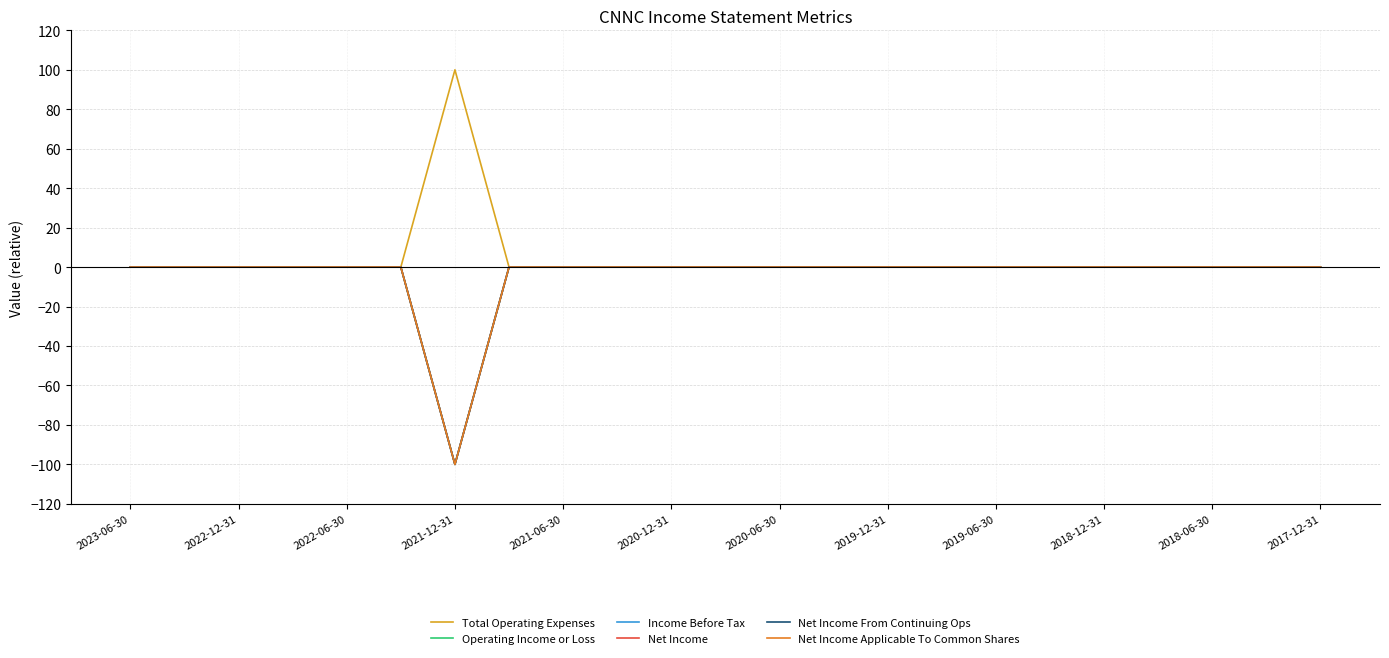

True or false: Operating Income or Loss and Total Operating Expenses intersect in this chart.

False